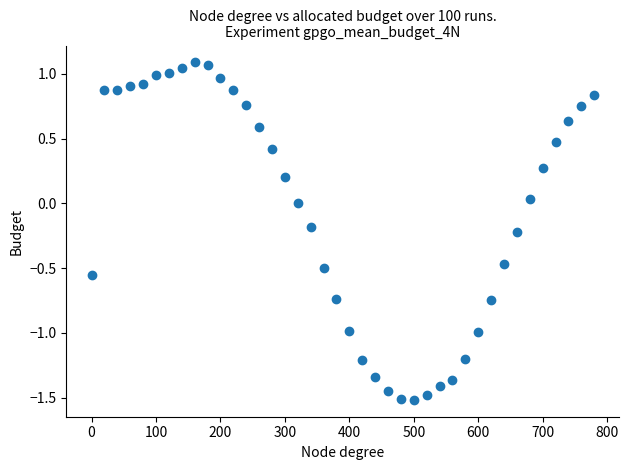

What is the range of Y values (max minus min)?

2.6